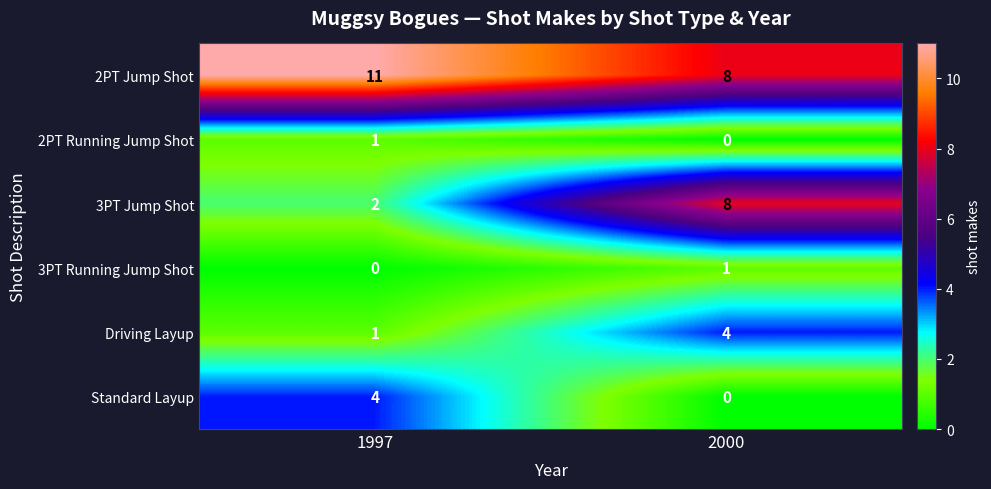

Where is 2PT Jump Shot nearest to the value 9?

2000